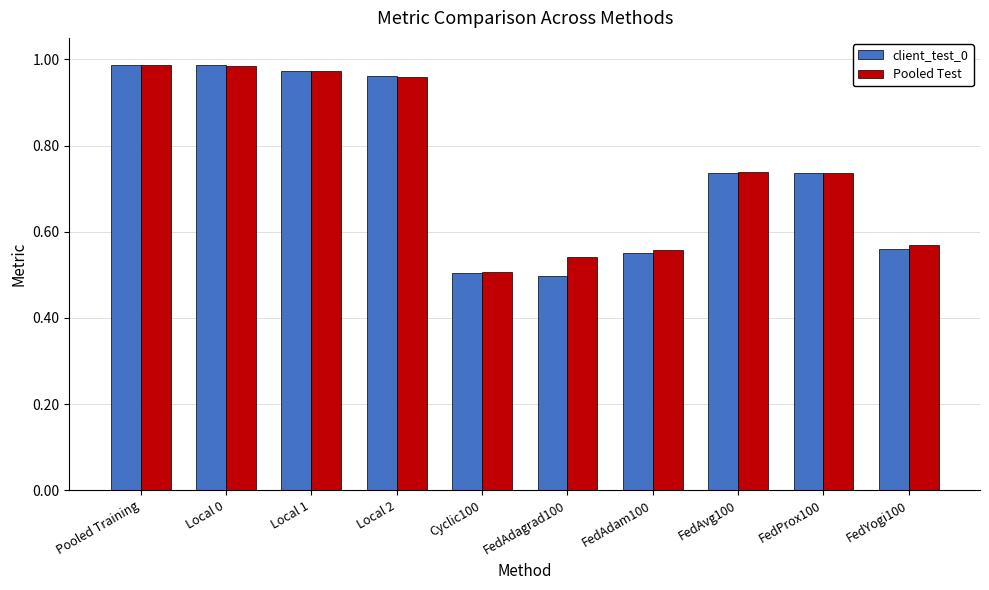

At which label does Pooled Test reach its minimum?

Cyclic100